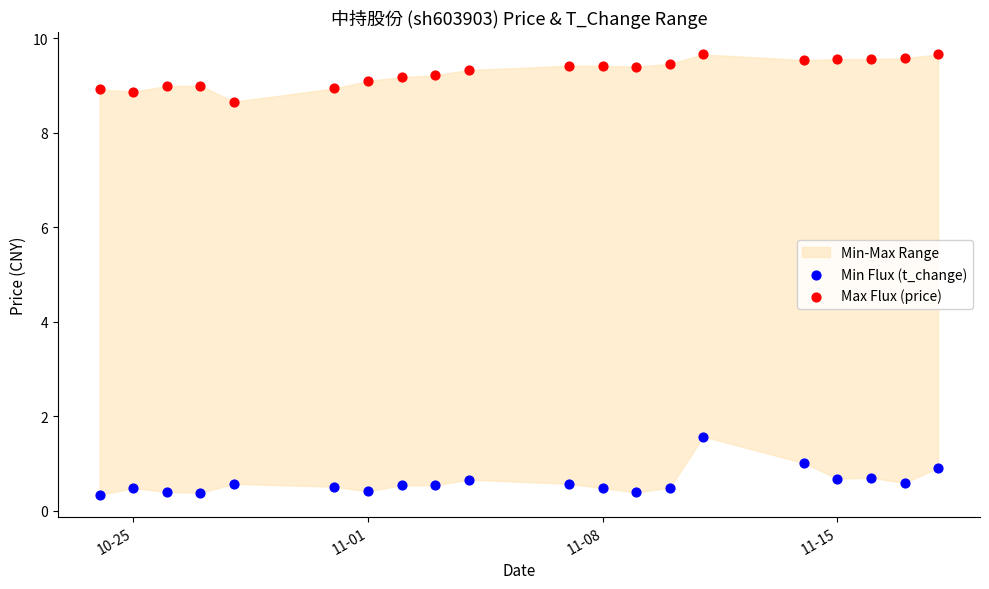

Which series has the largest Y range (max minus min)?

Min Flux (t_change)